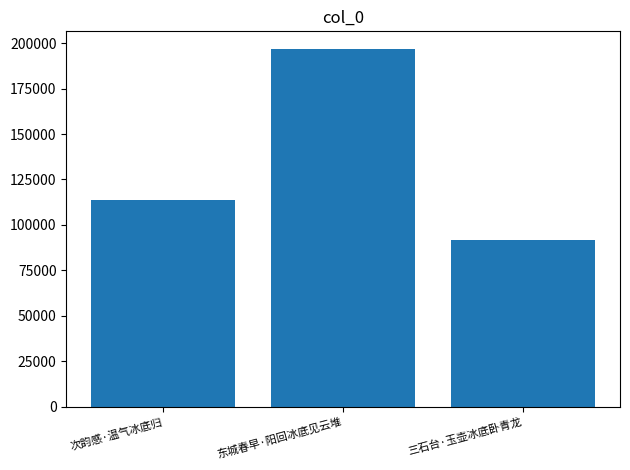

Between 次韵感·温气冰底归 and 三石台·玉壶冰底卧青龙, which is larger?

次韵感·温气冰底归